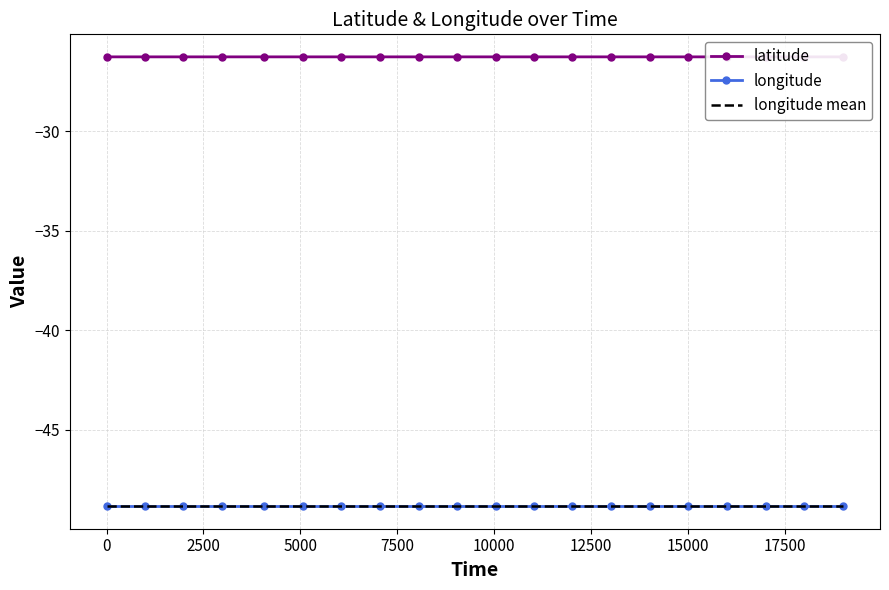

What is the greatest value displayed?

-26.3